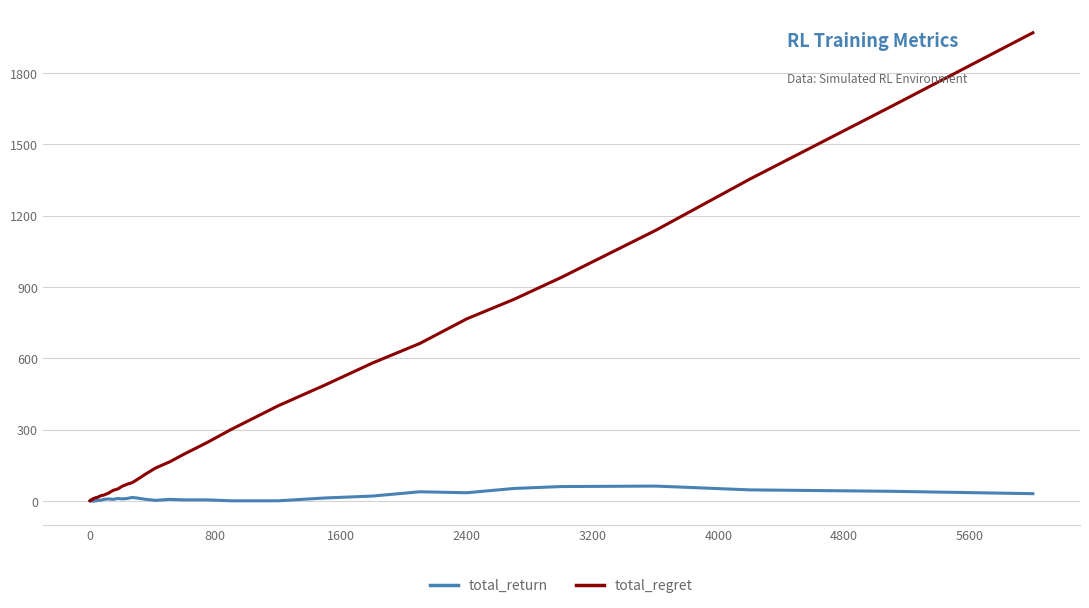

Which series has the largest total across all categories?

total_regret